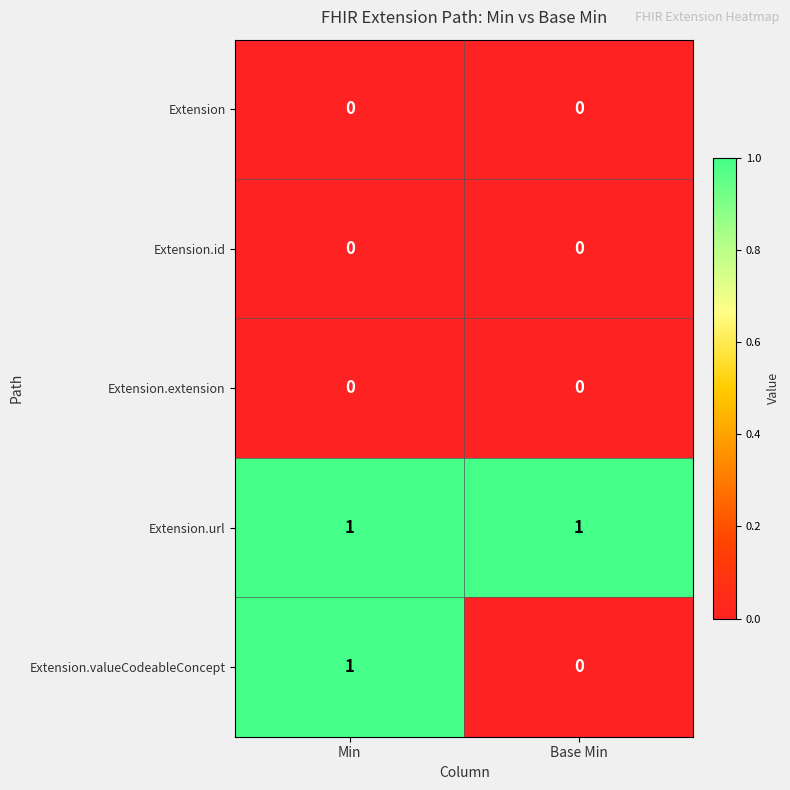

Is it true that Extension.id equals 0 at Base Min?

True